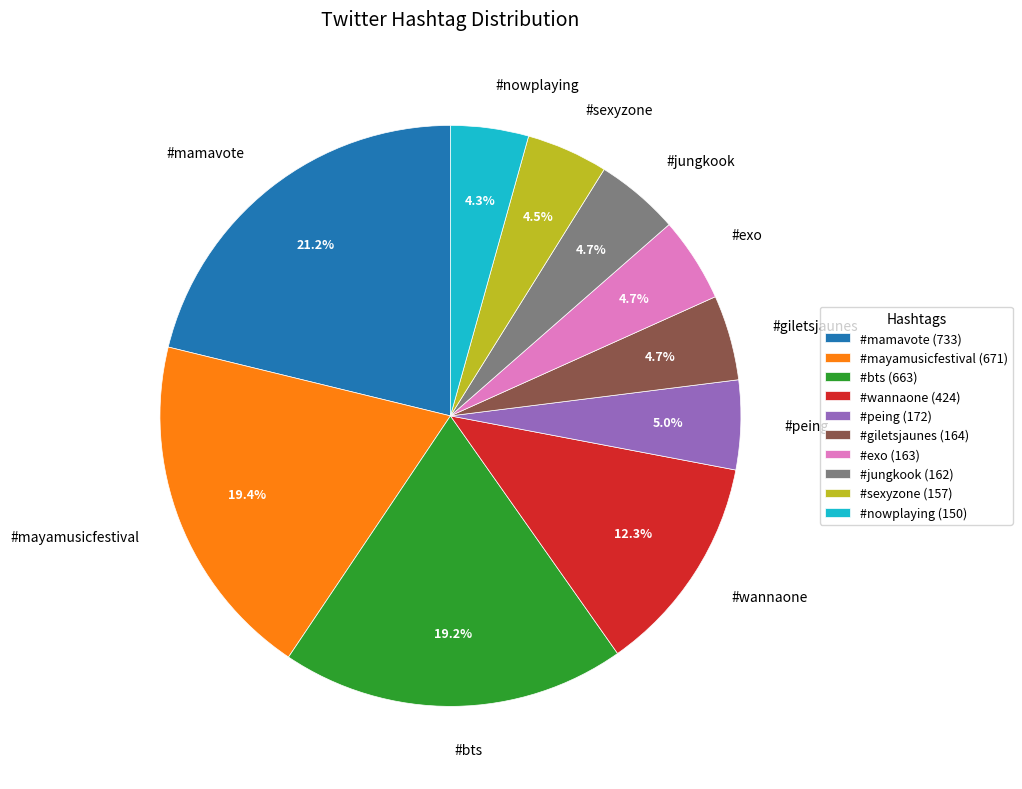

Count the number of slices in the pie.

10